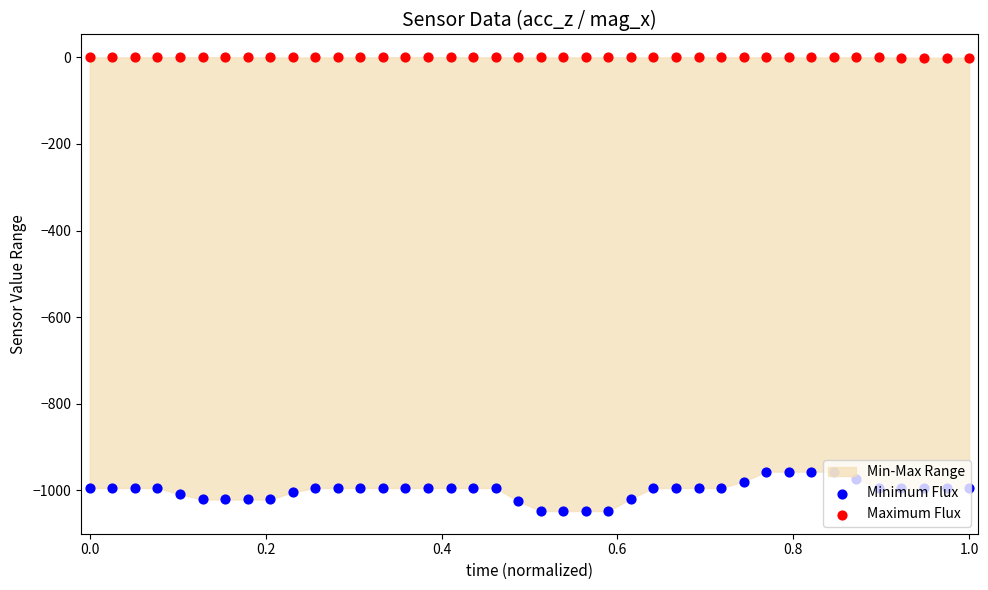

Which series contains the highest Y value?

Maximum Flux